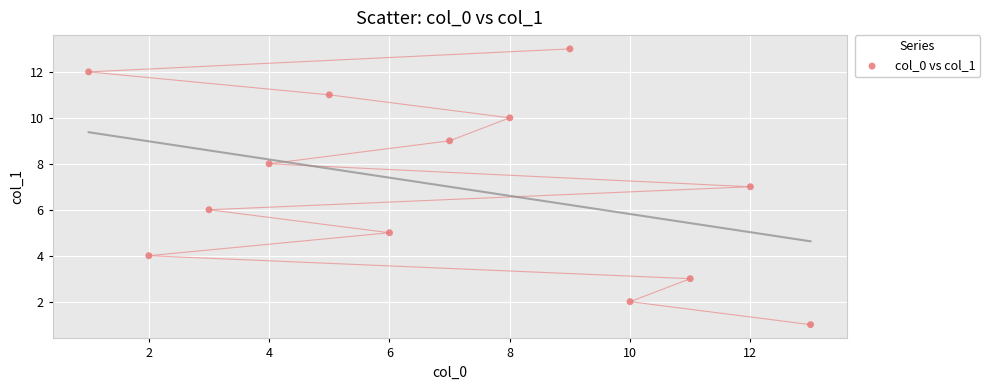

What is the range of X values (max minus min)?

12